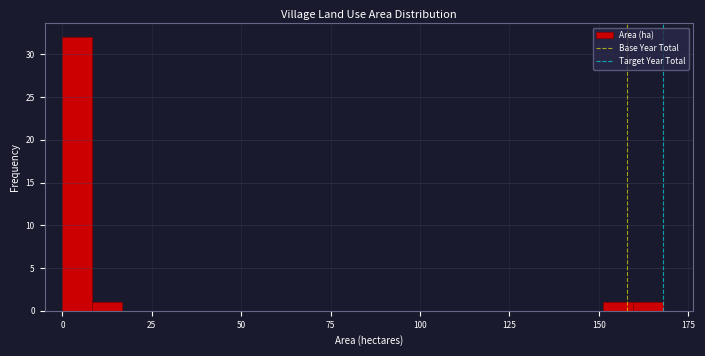

Read against the x-axis, roughly where is the centre of the tallest bar?

5